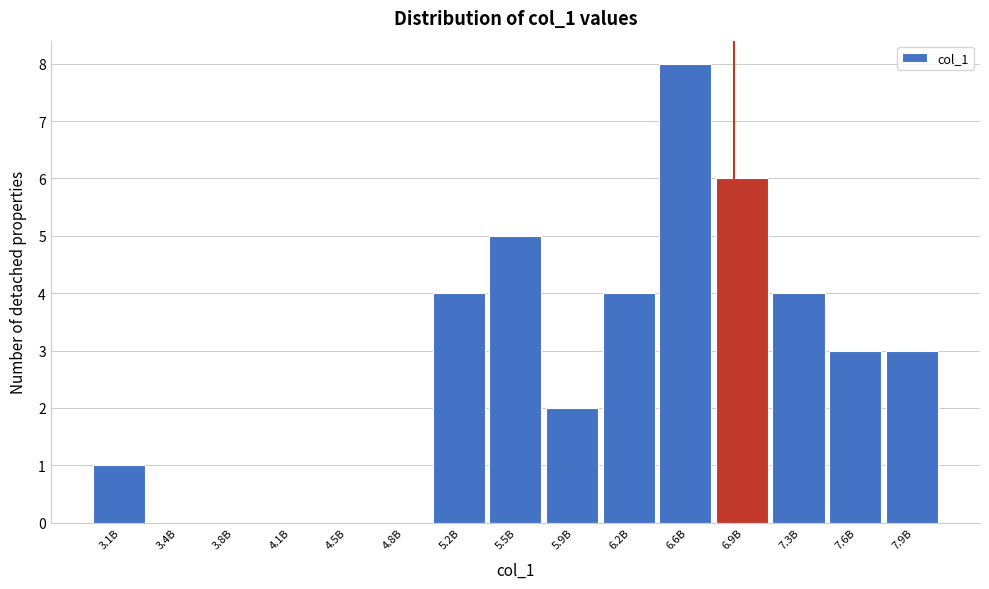

Reading right to left, list all the values displayed in this chart.

7.9B=3	7.6B=3	7.3B=4	6.9B=6	6.6B=8	6.2B=4	5.9B=2	5.5B=5	5.2B=4	4.8B=0	4.5B=0	4.1B=0	3.8B=0	3.4B=0	3.1B=1